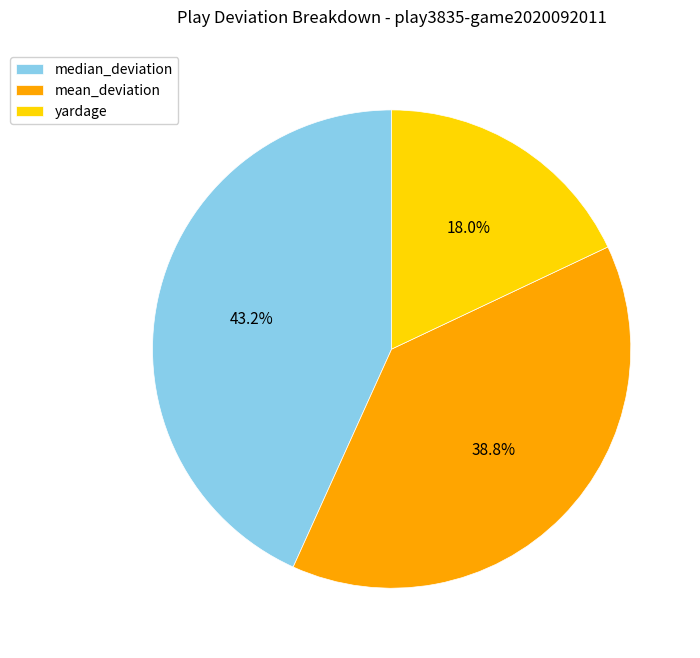

What is the smallest slice in the pie chart?

yardage